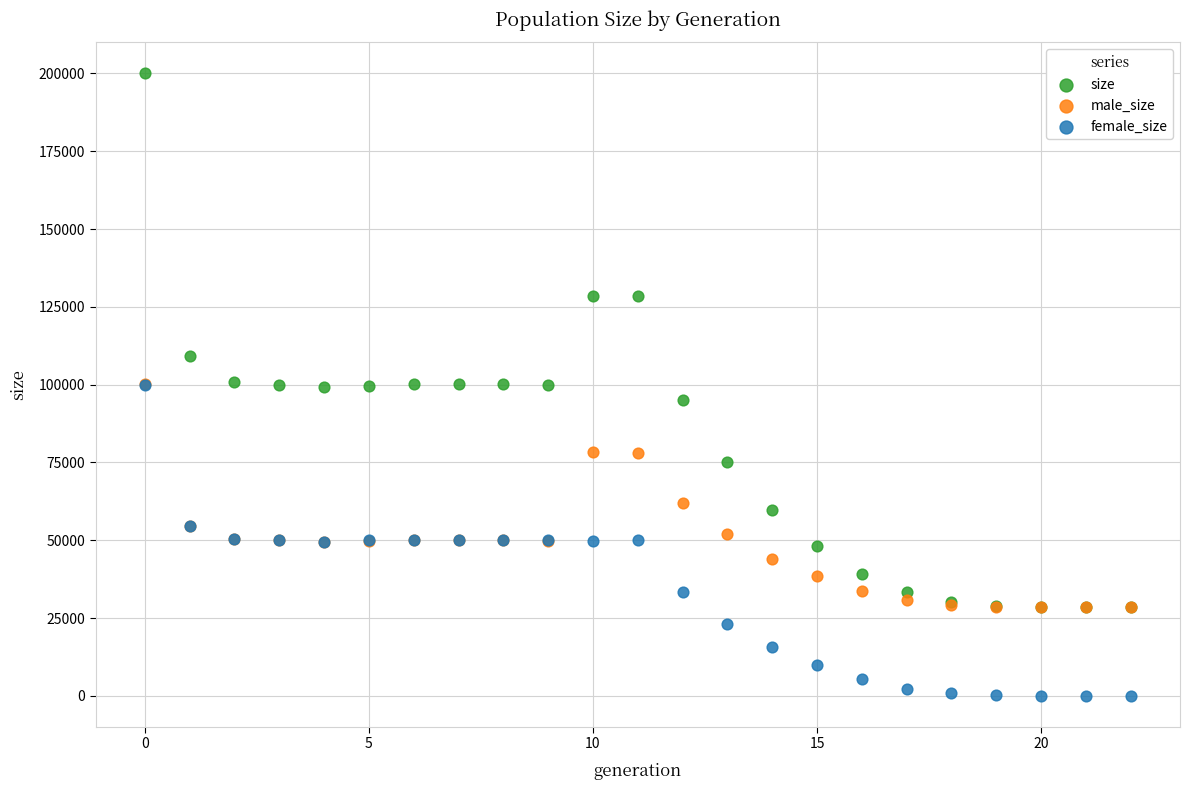

Which series contains the highest Y value?

size